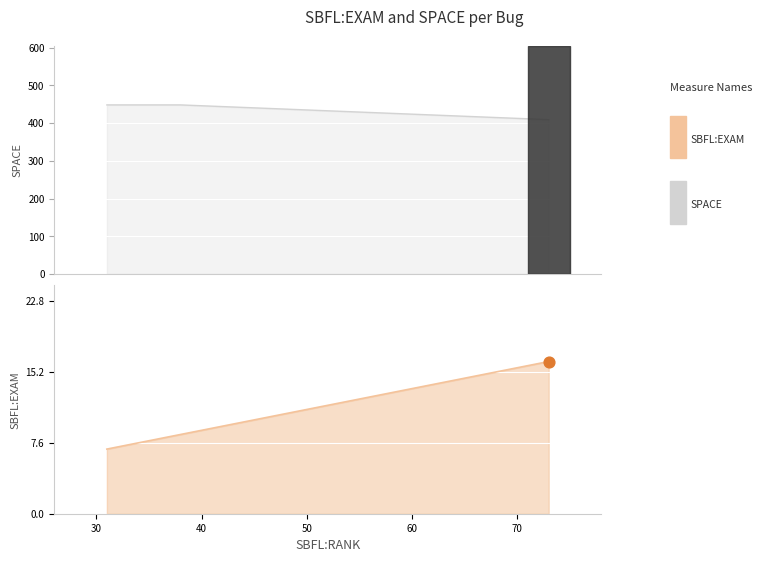

At how many categories does at least one series exceed 55?

3